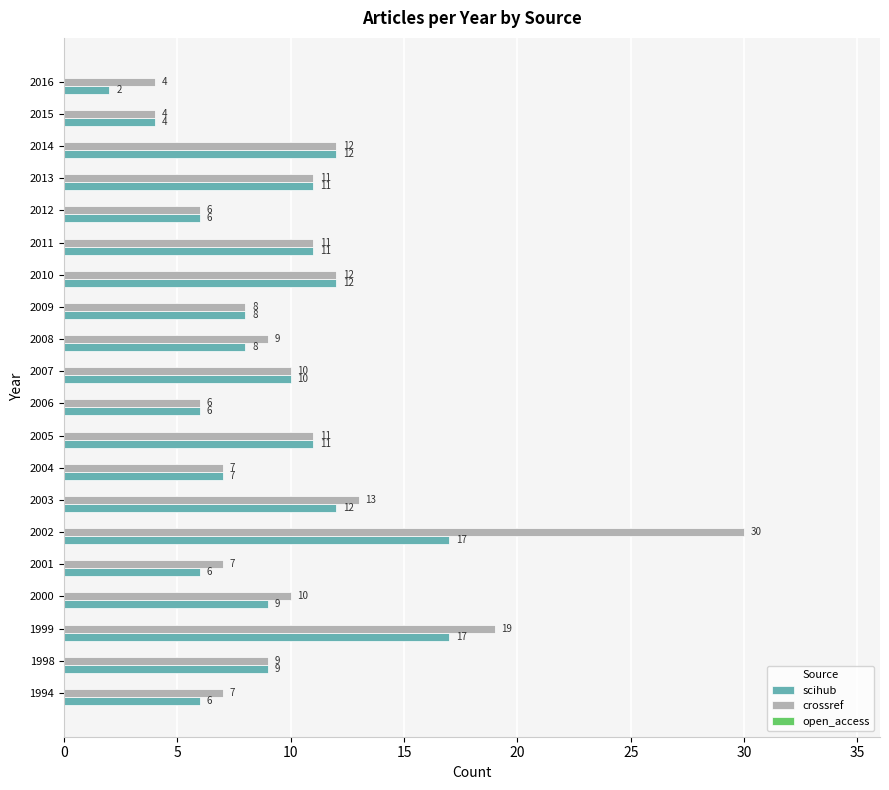

What is the difference between the second highest and second lowest values in the scihub series?

13